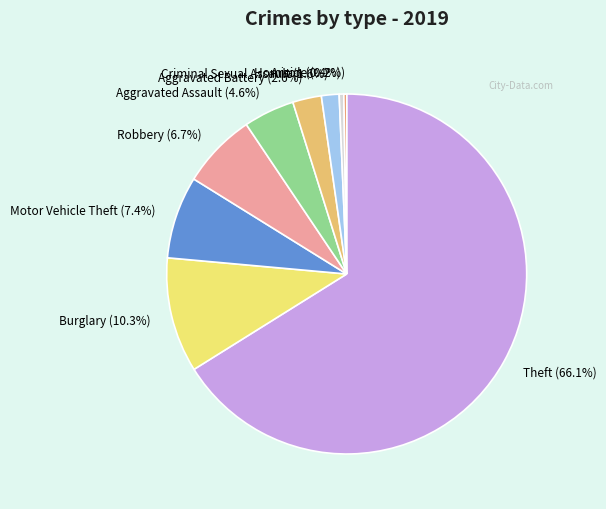

What percentage is NOT represented by Aggravated Assault?

95.4%